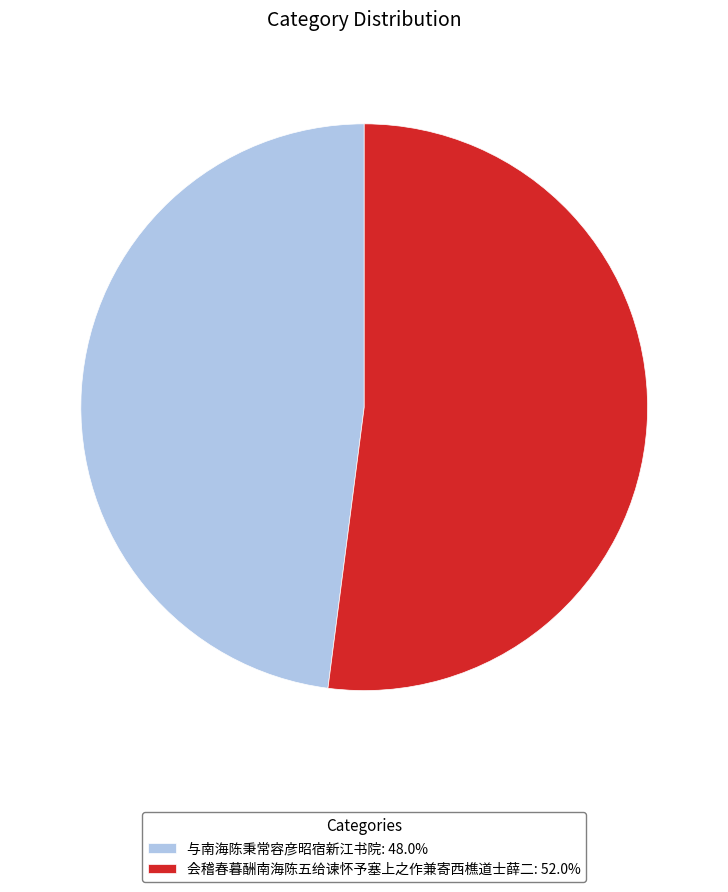

Does 与南海陈秉常容彦昭宿新江书院: 48.0% account for over 50% of the chart?

No